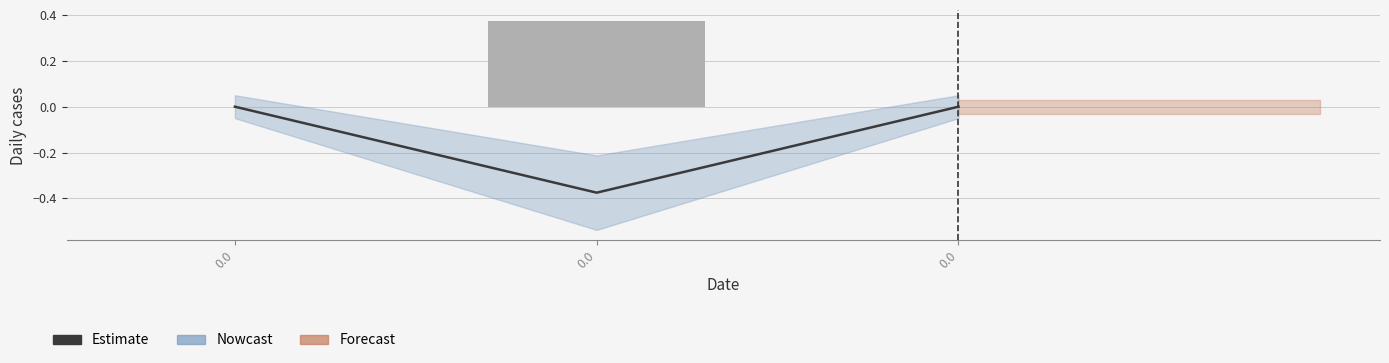

What is the lowest value of the Estimate series?

-0.4